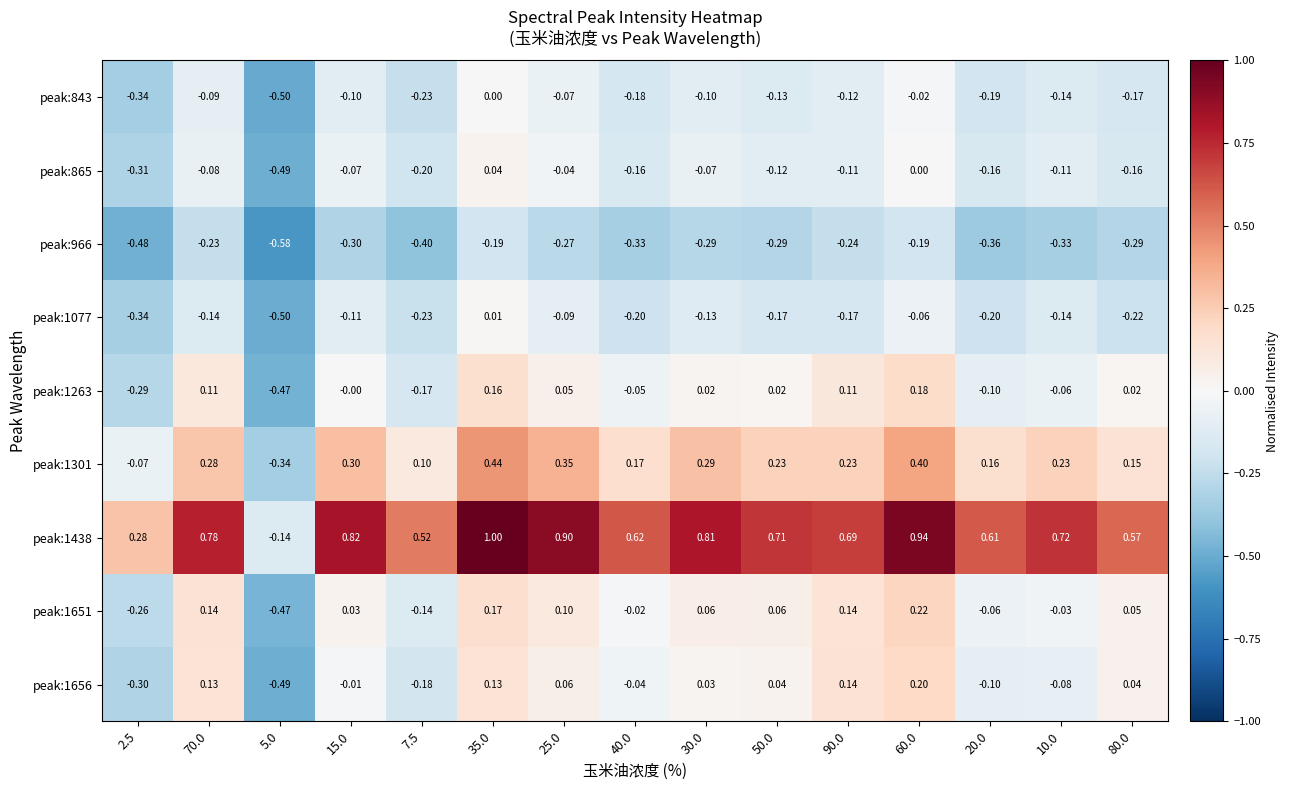

Is the value of peak:1656 at 7.5 greater than the value of peak:1438 at 35.0?

No